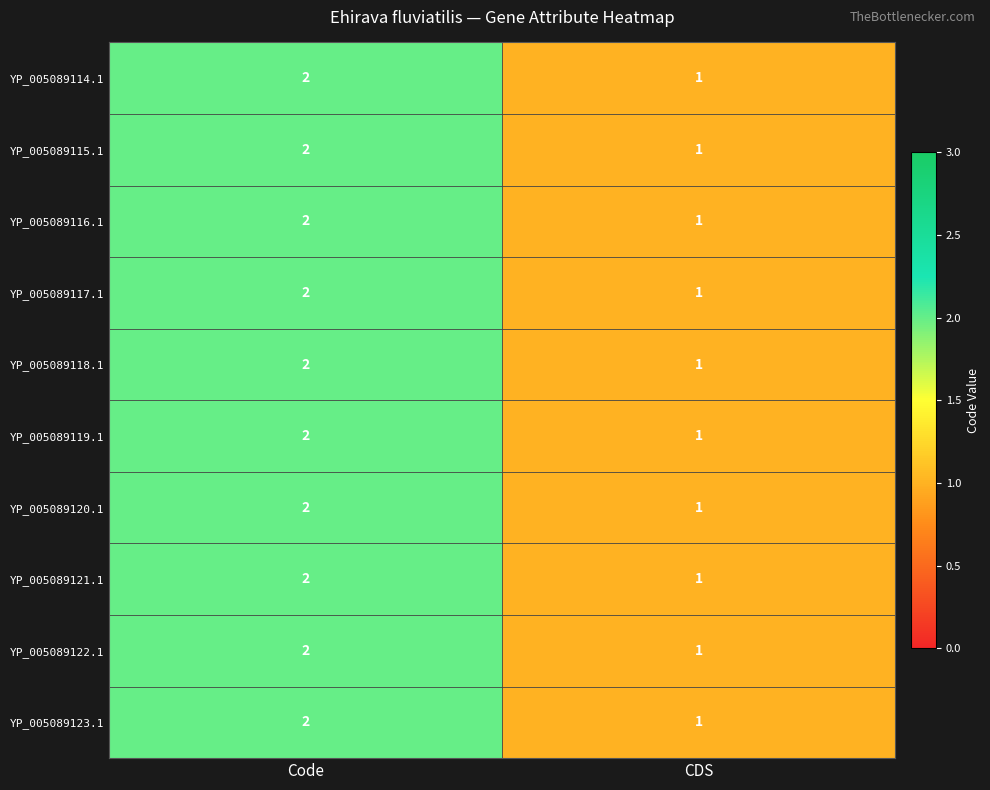

How many distinct data groups are displayed?

10